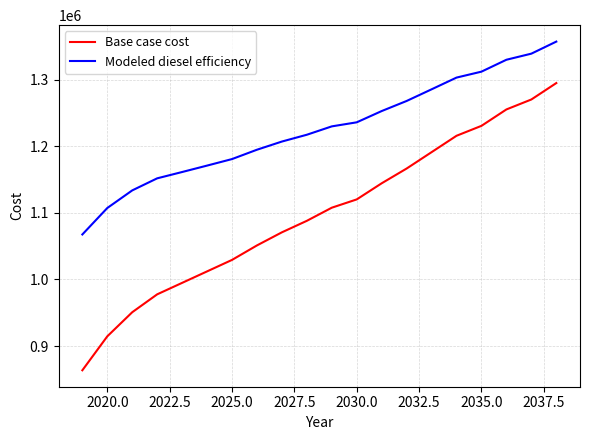

Does the chart display data point markers on the line(s)?

No